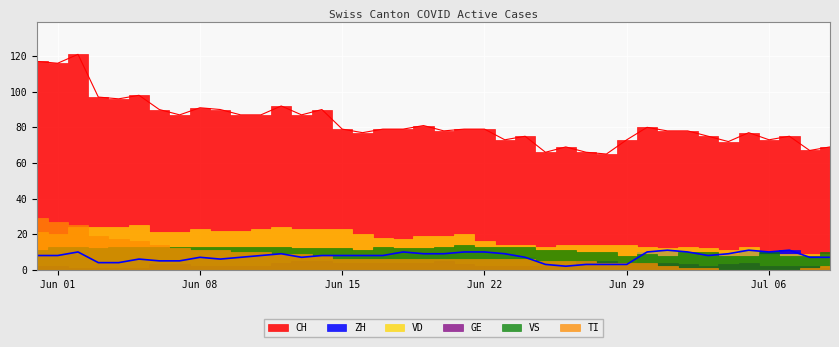

How many values in the GE series are below 3?

20